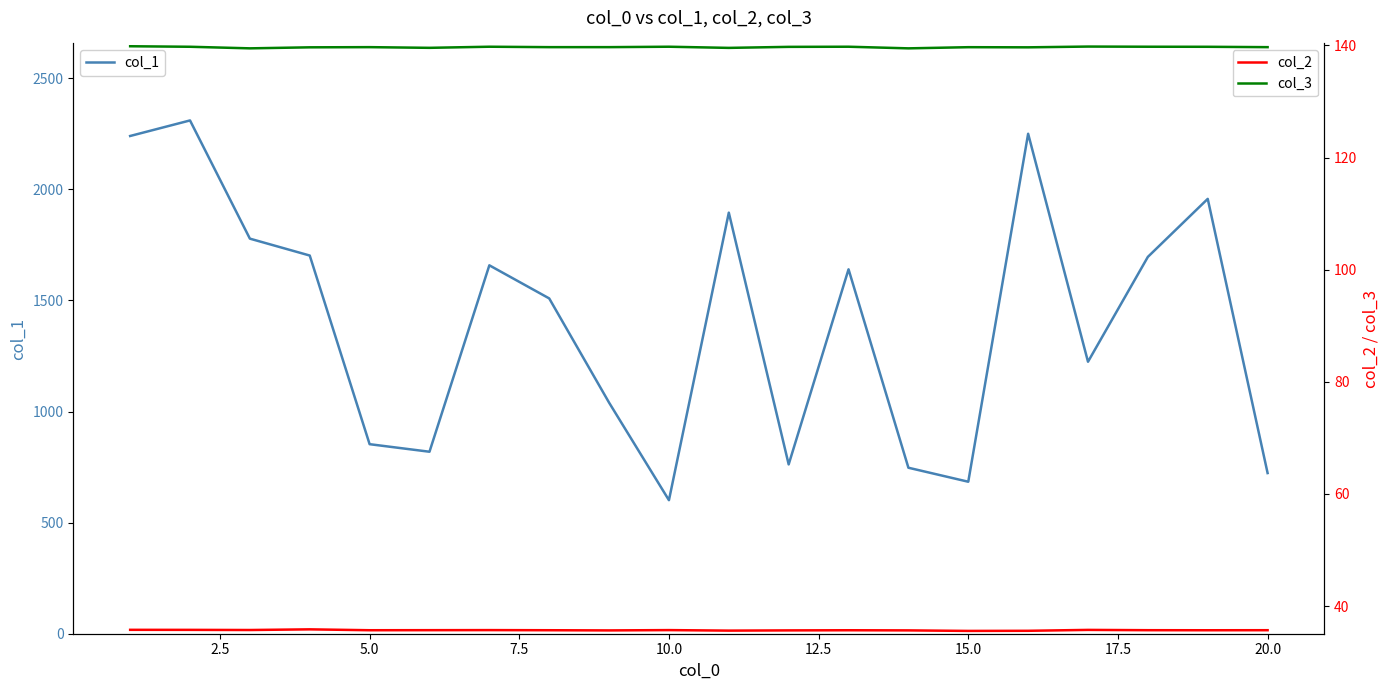

What is the minimum value for col_3?

139.5